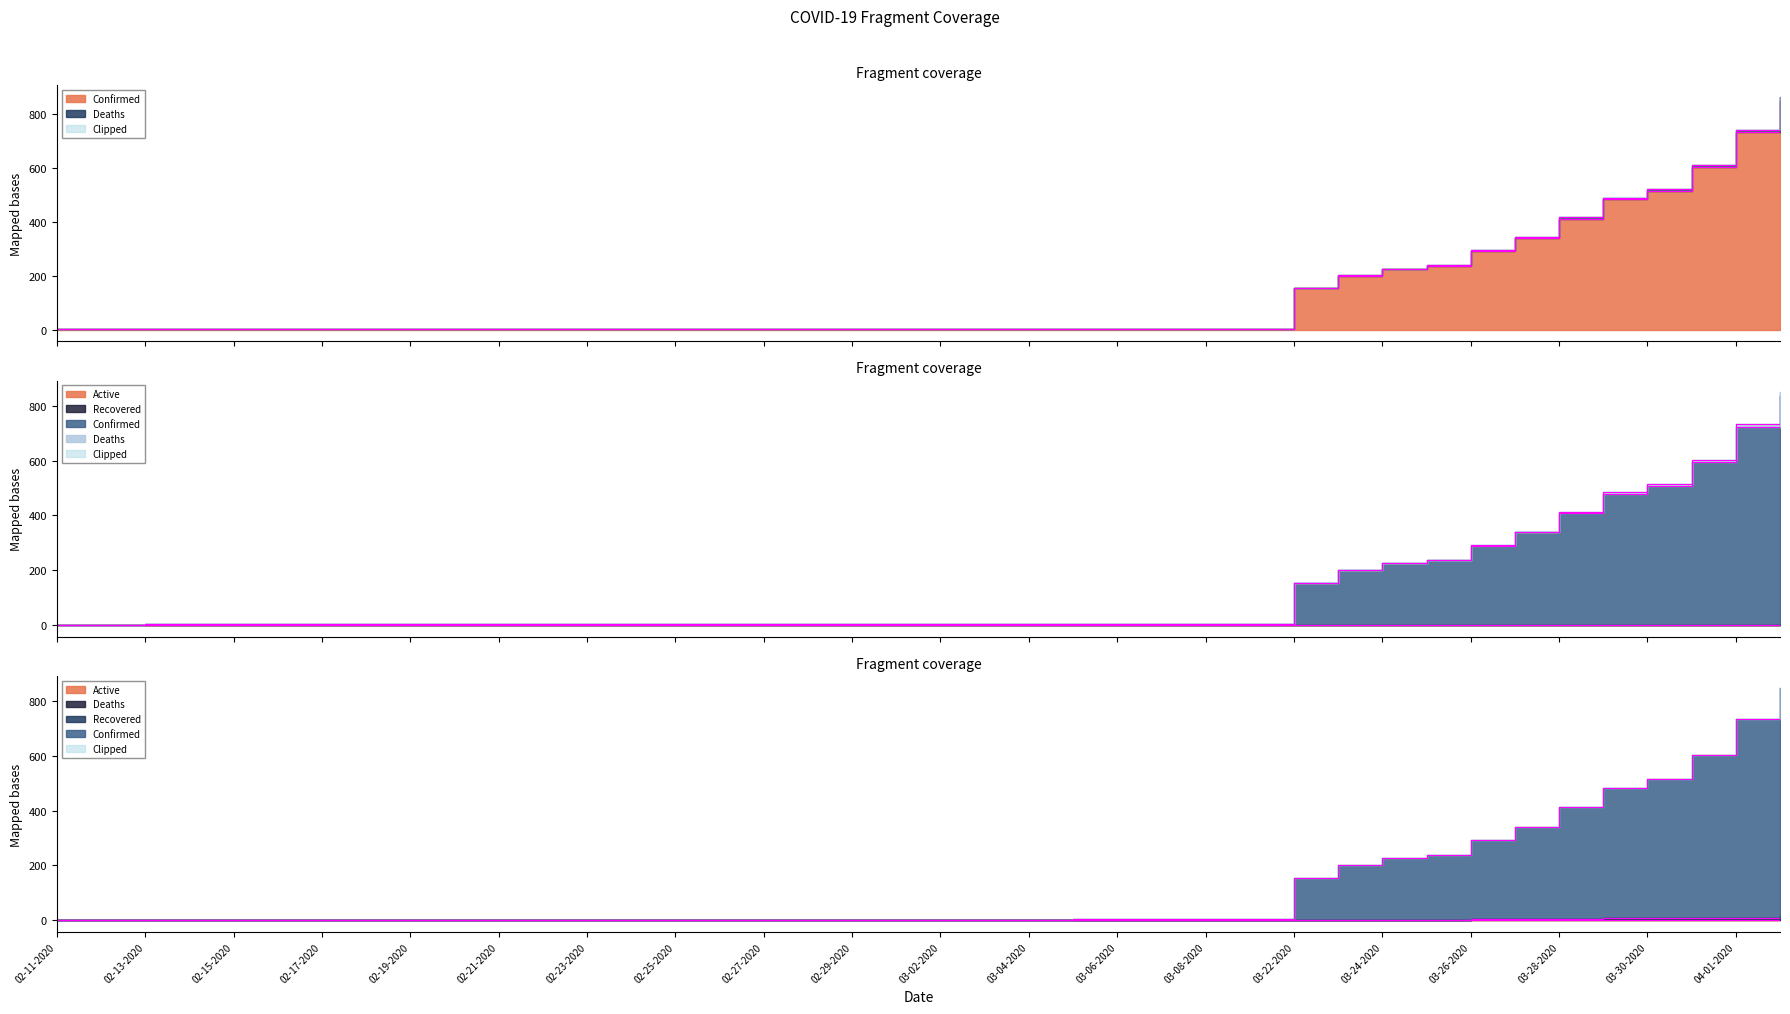

What is the difference between the maximum and minimum values in the Deaths series?

15